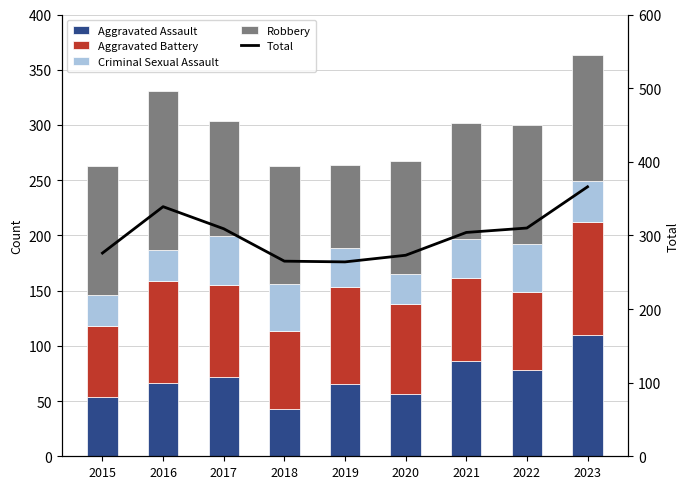

Reading right to left, extract all data points from this chart.

Aggravated Assault: 2023=110	2022=78	2021=86	2020=56	2019=65	2018=43	2017=72	2016=66	2015=54
Aggravated Battery: 2023=102	2022=71	2021=75	2020=82	2019=88	2018=70	2017=83	2016=93	2015=64
Criminal Sexual Assault: 2023=37	2022=43	2021=36	2020=27	2019=36	2018=43	2017=44	2016=28	2015=28
Robbery: 2023=114	2022=108	2021=105	2020=102	2019=75	2018=107	2017=105	2016=144	2015=117
Total: 2023=366	2022=310	2021=304	2020=273	2019=264	2018=265	2017=309	2016=339	2015=276